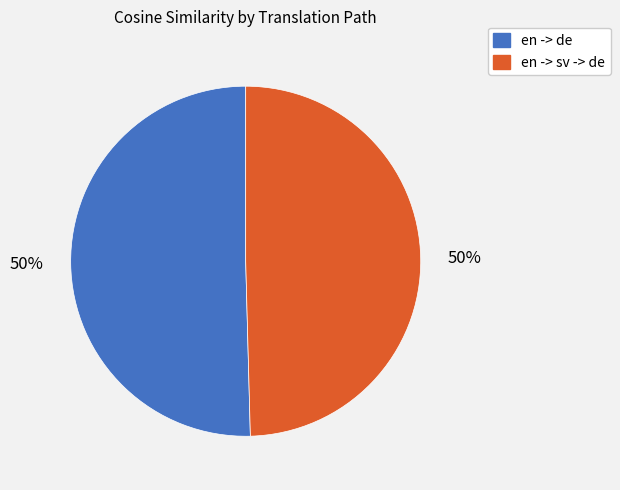

Do en -> sv -> de and en -> de together represent more than half of the pie?

Yes